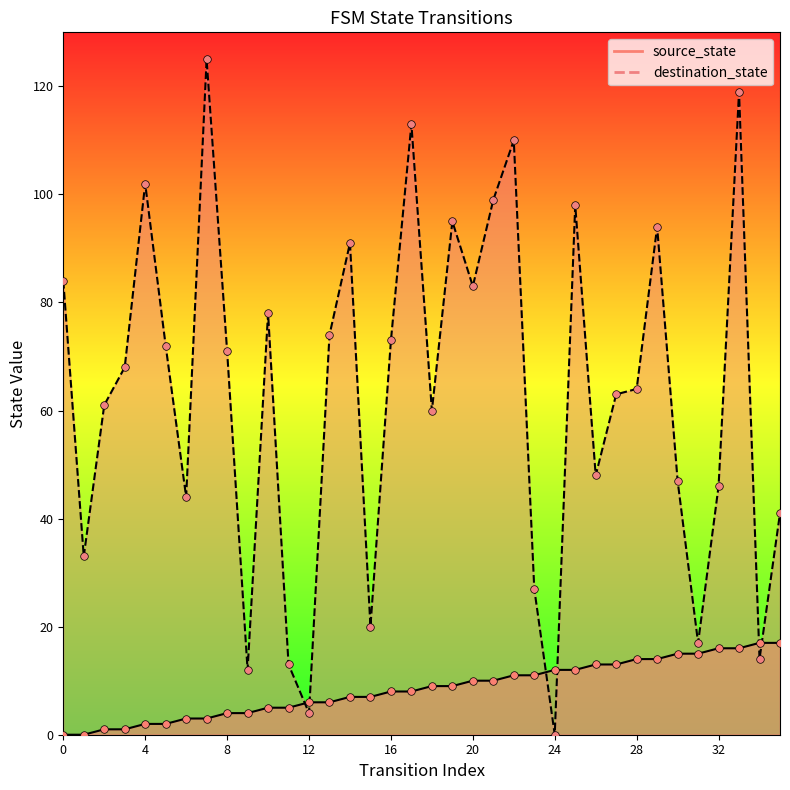

Is the value of destination_state at 29 greater than the value of source_state at 30?

Yes